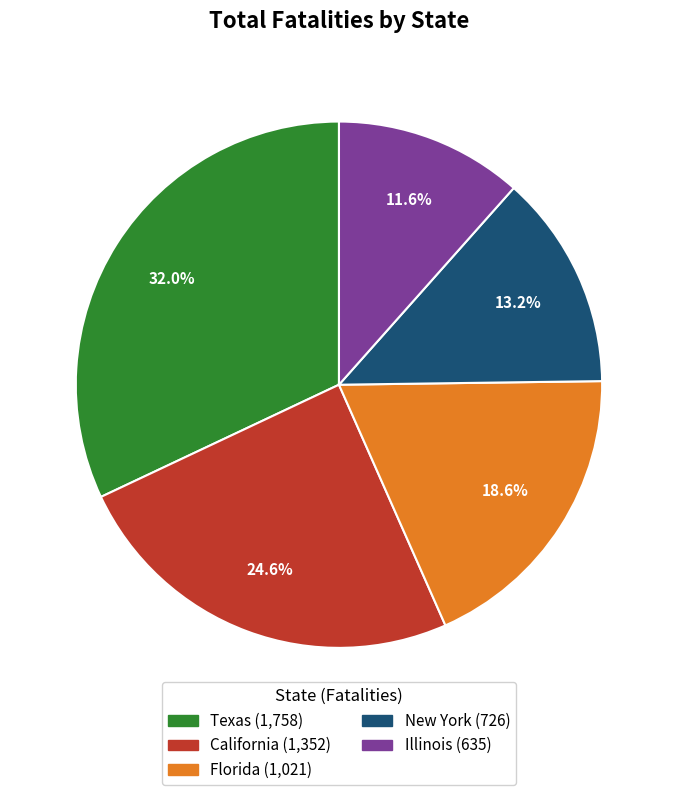

Does any single category account for the majority?

No